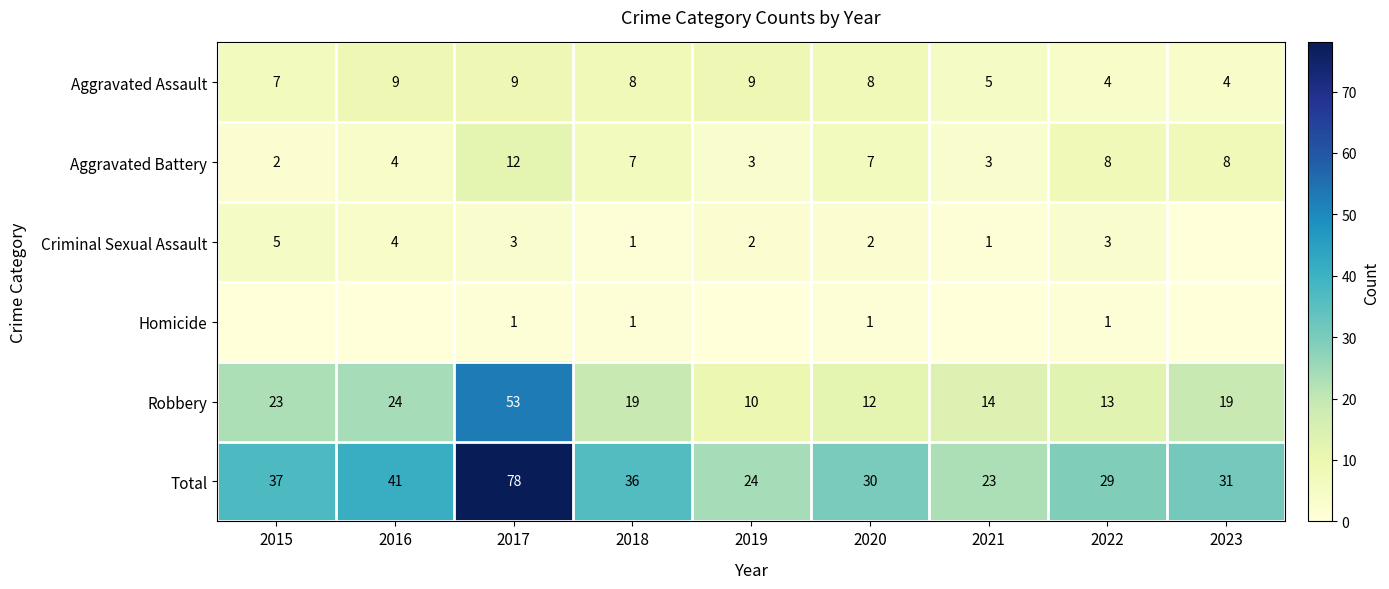

Is the value of Total at 2018 greater than the value of Aggravated Battery at 2018?

Yes